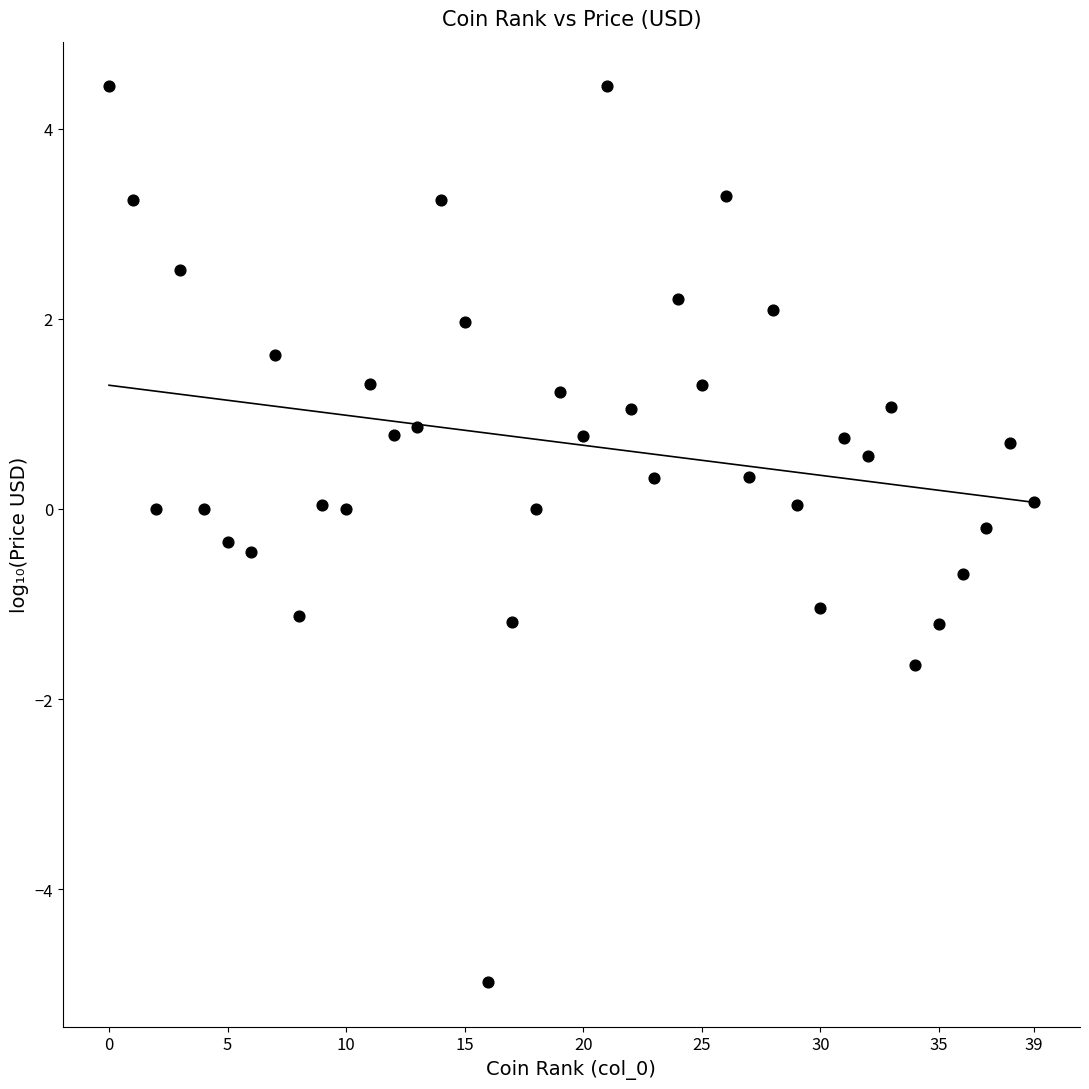

What is the range of Y values (max minus min)?

9.4